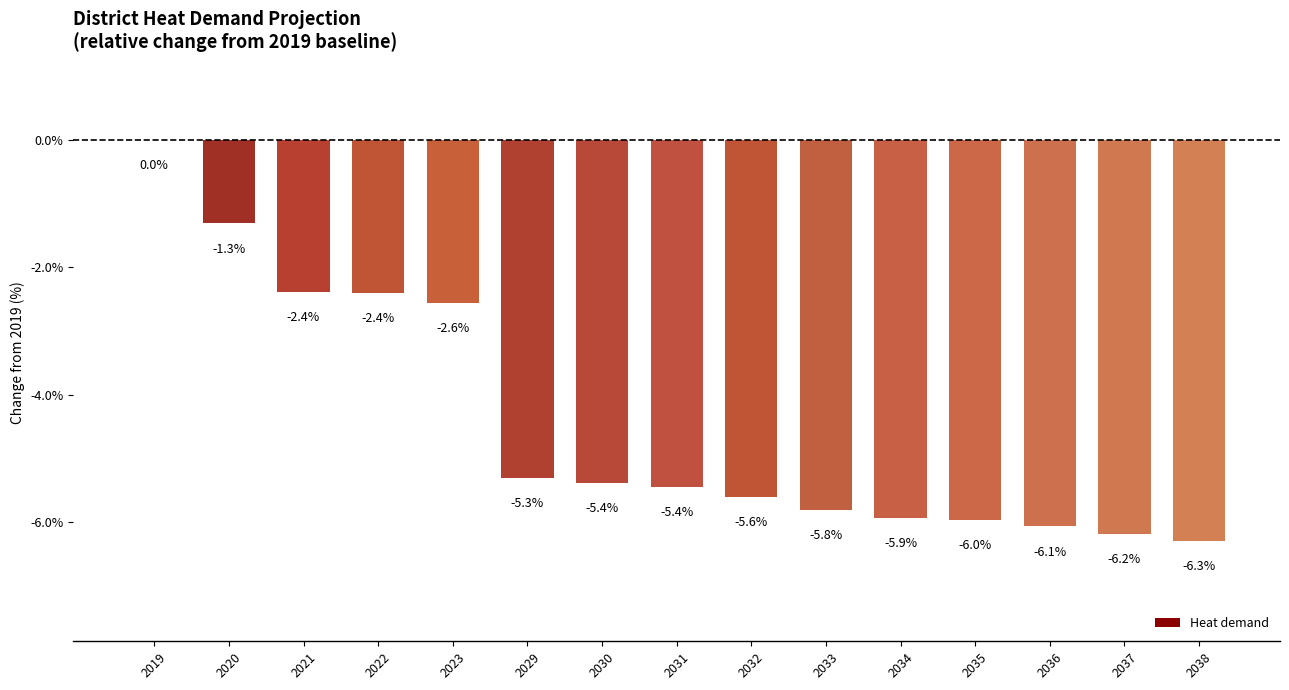

Is it true that the value at 2037 is -1.3?

False